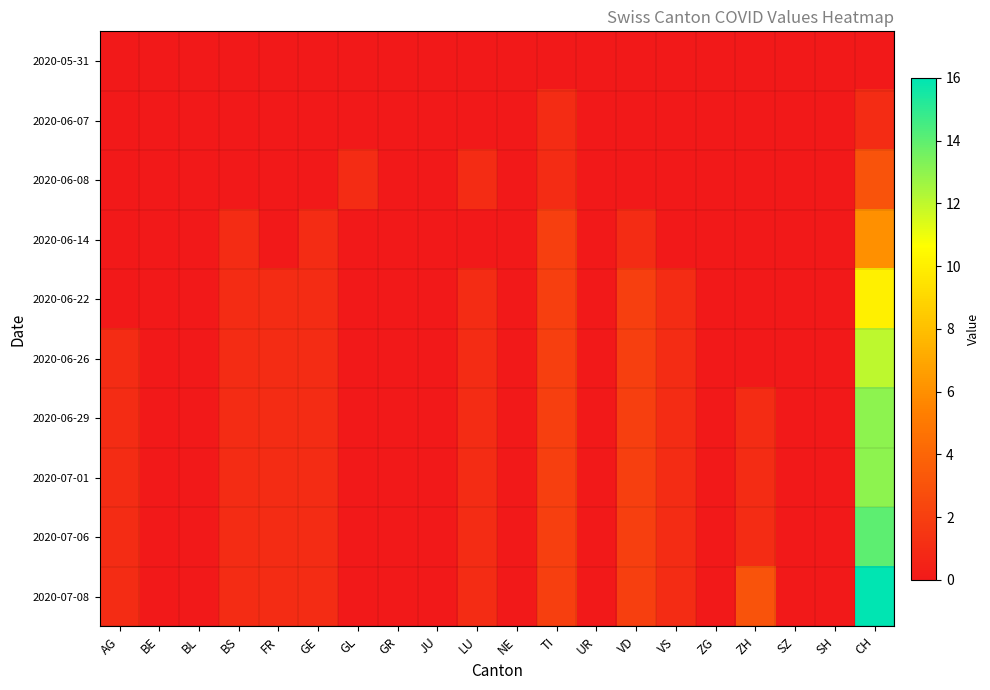

Reading left to right, extract all data points from this chart.

2020-05-31: AG=0	BE=0	BL=0	BS=0	FR=0	GE=0	GL=0	GR=0	JU=0	LU=0	NE=0	TI=0	UR=0	VD=0	VS=0	ZG=0	ZH=0	SZ=0	SH=0	CH=0
2020-06-07: AG=0	BE=0	BL=0	BS=0	FR=0	GE=0	GL=0	GR=0	JU=0	LU=0	NE=0	TI=1	UR=0	VD=0	VS=0	ZG=0	ZH=0	SZ=0	SH=0	CH=1
2020-06-08: AG=0	BE=0	BL=0	BS=0	FR=0	GE=0	GL=1	GR=0	JU=0	LU=1	NE=0	TI=1	UR=0	VD=0	VS=0	ZG=0	ZH=0	SZ=0	SH=0	CH=3
2020-06-14: AG=0	BE=0	BL=0	BS=1	FR=0	GE=1	GL=0	GR=0	JU=0	LU=0	NE=0	TI=2	UR=0	VD=1	VS=0	ZG=0	ZH=0	SZ=0	SH=0	CH=6
2020-06-22: AG=0	BE=0	BL=0	BS=1	FR=1	GE=1	GL=0	GR=0	JU=0	LU=1	NE=0	TI=2	UR=0	VD=2	VS=1	ZG=0	ZH=0	SZ=0	SH=0	CH=10
2020-06-26: AG=1	BE=0	BL=0	BS=1	FR=1	GE=1	GL=0	GR=0	JU=0	LU=1	NE=0	TI=2	UR=0	VD=2	VS=1	ZG=0	ZH=0	SZ=0	SH=0	CH=12
2020-06-29: AG=1	BE=0	BL=0	BS=1	FR=1	GE=1	GL=0	GR=0	JU=0	LU=1	NE=0	TI=2	UR=0	VD=2	VS=1	ZG=0	ZH=1	SZ=0	SH=0	CH=13
2020-07-01: AG=1	BE=0	BL=0	BS=1	FR=1	GE=1	GL=0	GR=0	JU=0	LU=1	NE=0	TI=2	UR=0	VD=2	VS=1	ZG=0	ZH=1	SZ=0	SH=0	CH=13
2020-07-06: AG=1	BE=0	BL=0	BS=1	FR=1	GE=1	GL=0	GR=0	JU=0	LU=1	NE=0	TI=2	UR=0	VD=2	VS=1	ZG=0	ZH=1	SZ=0	SH=0	CH=14
2020-07-08: AG=1	BE=0	BL=0	BS=1	FR=1	GE=1	GL=0	GR=0	JU=0	LU=1	NE=0	TI=2	UR=0	VD=2	VS=1	ZG=0	ZH=3	SZ=0	SH=0	CH=16